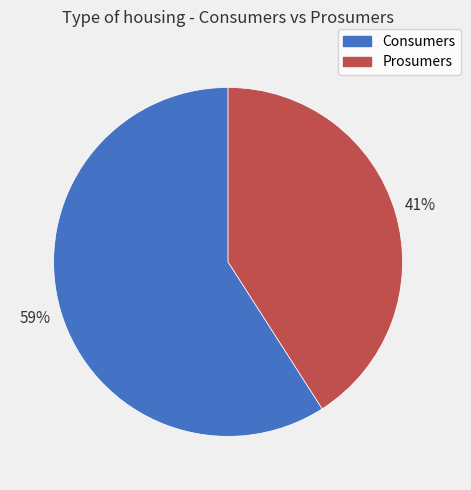

To the nearest percent, what percentage of the pie is Prosumers?

41%